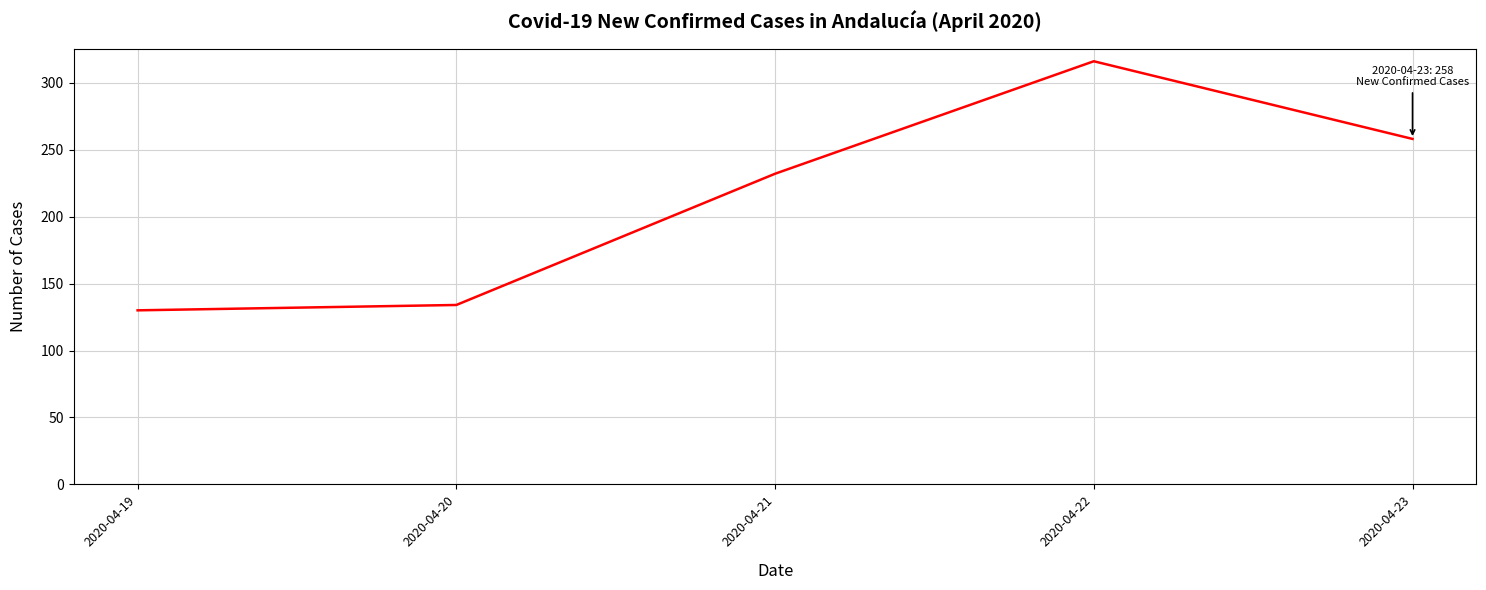

What is the change in value from 2020-04-20 to 2020-04-22?

+182